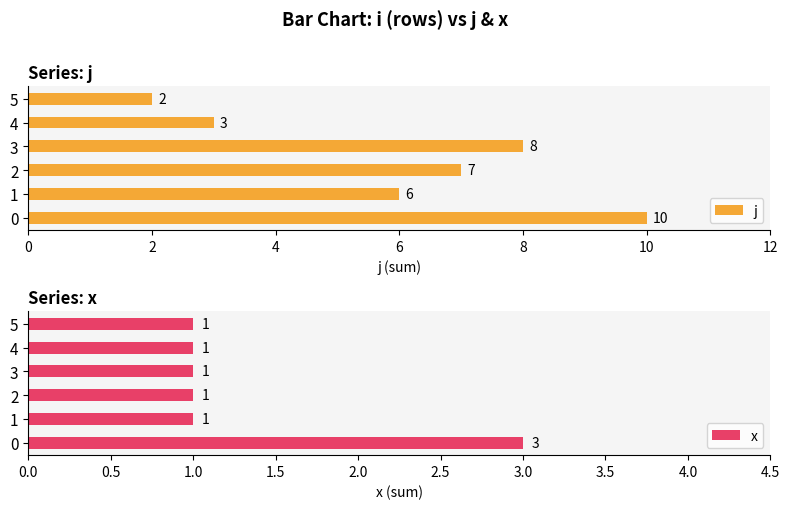

List the labels in order of j value, largest first.

0, 3, 2, 1, 4, 5